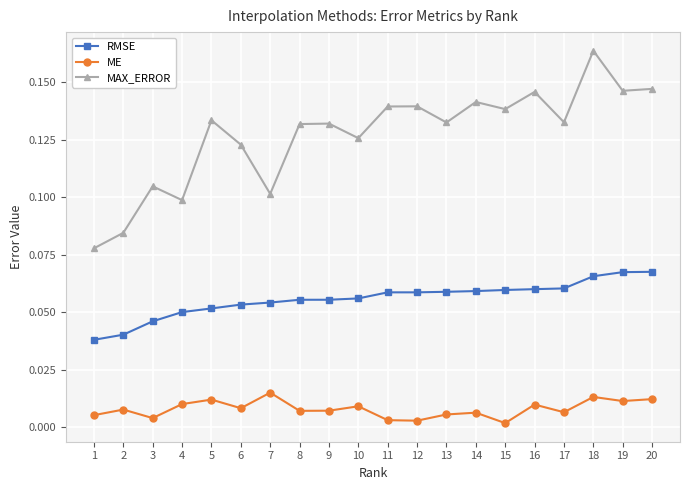

Which series changed the most between 8 and 20?

MAX_ERROR